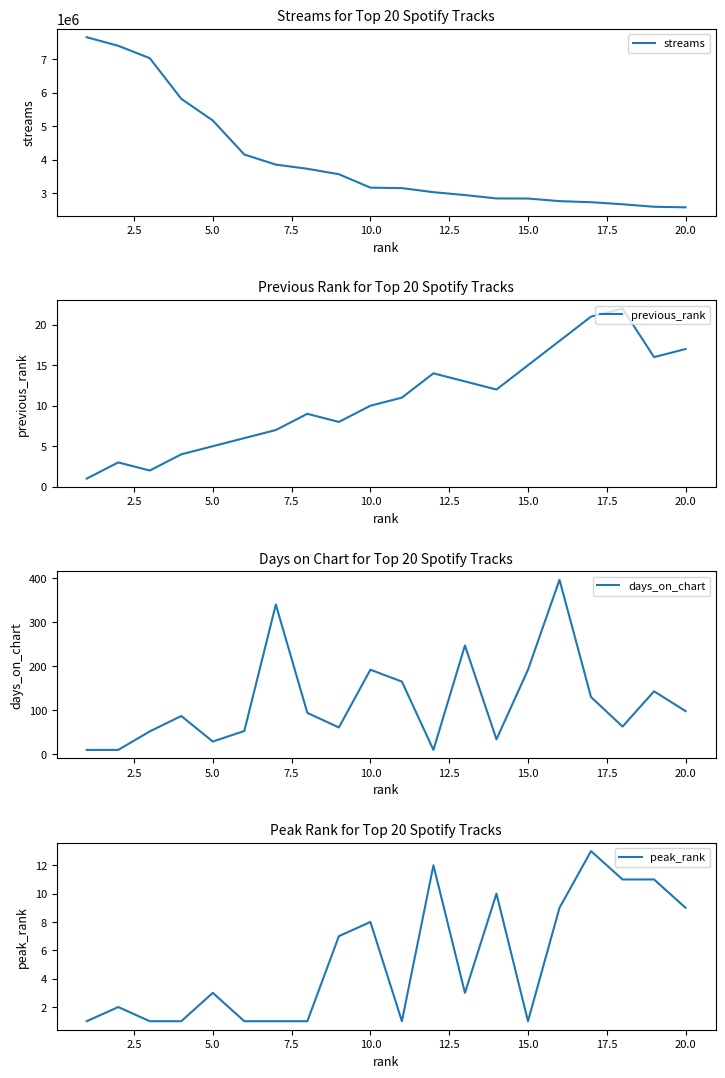

Reading right to left, extract all data points from this chart.

streams: 2573208	2589483	2665263	2726313	2758062	2836498	2838999	2939957	3026286	3147502	3162203	3563868	3726993	3851533	4153550	5171491	5821180	7037519	7408084	7664510
previous_rank: 17	16	22	21	18	15	12	13	14	11	10	8	9	7	6	5	4	2	3	1
days_on_chart: 98	143	63	130	396	192	34	247	10	165	192	61	94	340	53	29	87	52	10	10
peak_rank: 9	11	11	13	9	1	10	3	12	1	8	7	1	1	1	3	1	1	2	1